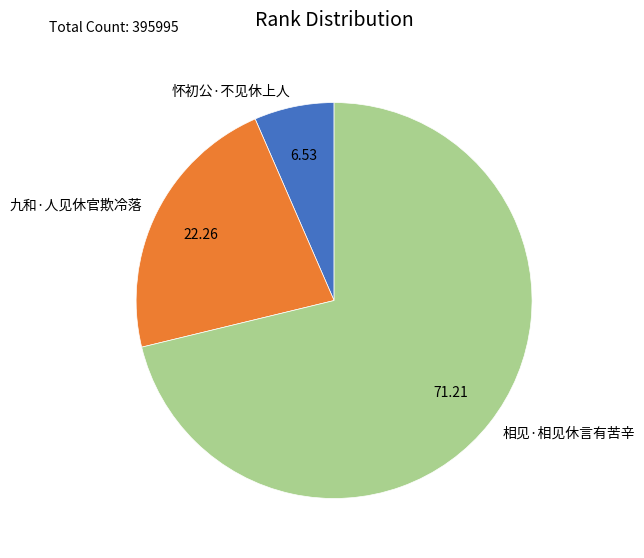

Which slice is the largest?

相见·相见休言有苦辛